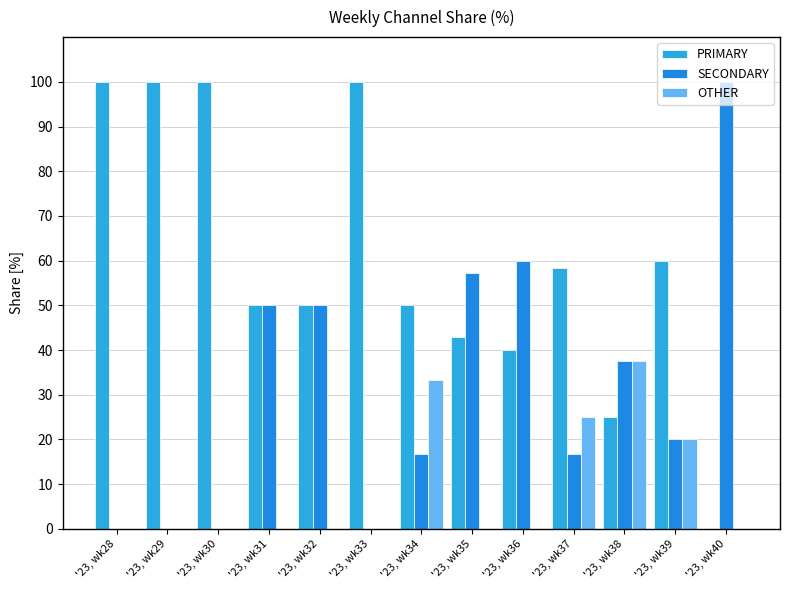

The OTHER series shows 0.0 at '23, wk33. True or false?

True